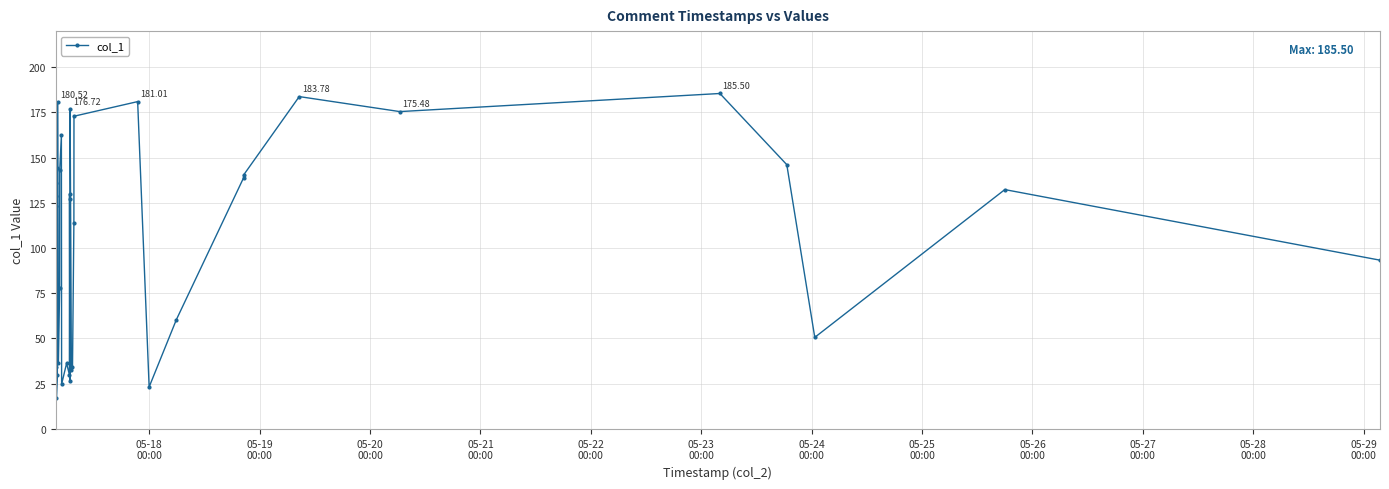

How many points are lower than both their immediate neighbors (excluding endpoints)?

10